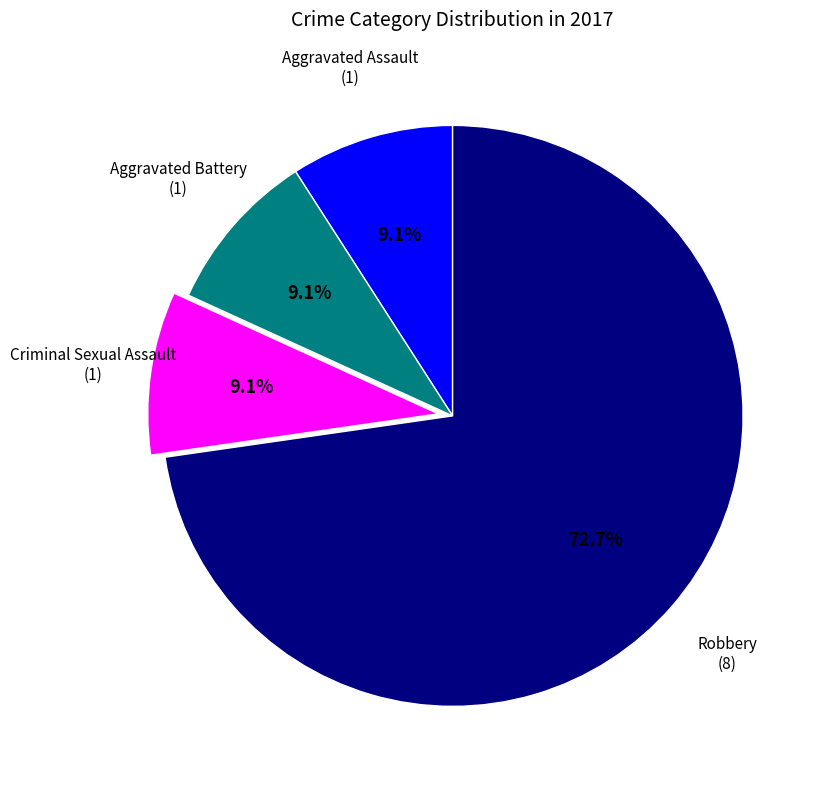

Is there any slice that represents more than half of the pie?

Yes